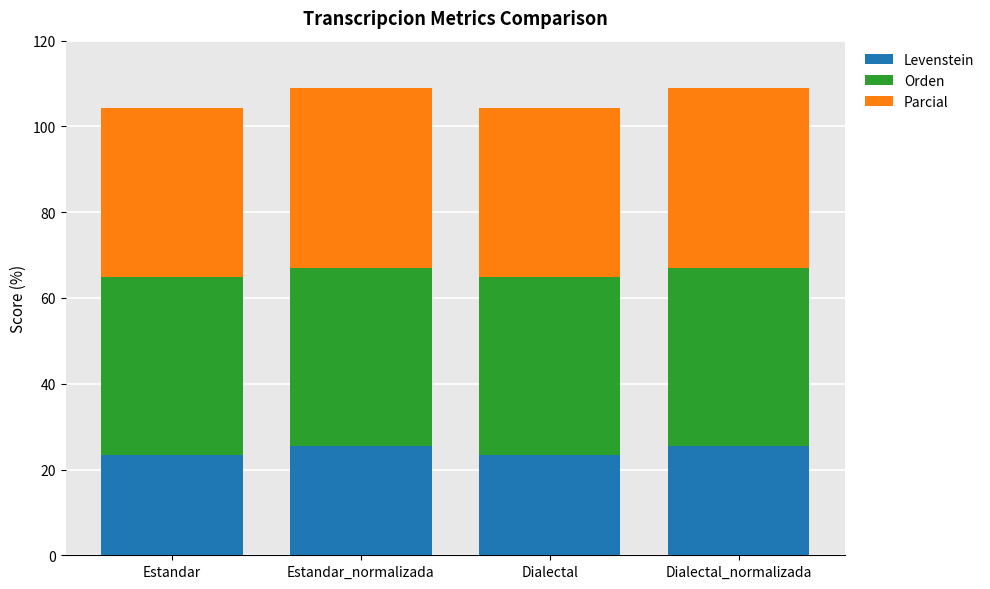

What is the average value of the Levenstein series?

24.5